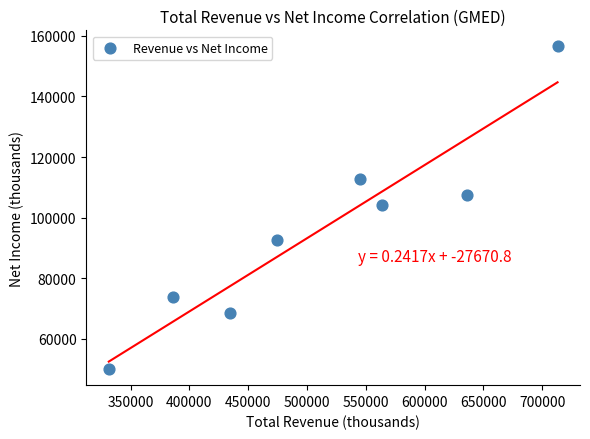

What is the range of X values (max minus min)?

381500